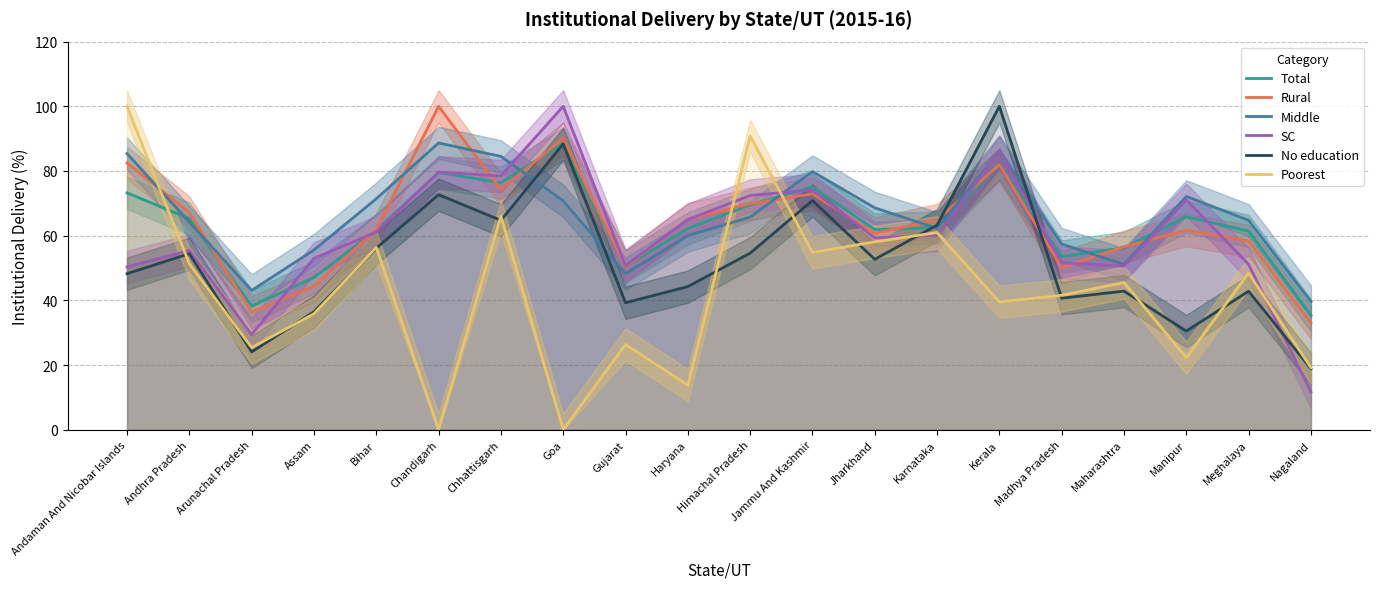

Which has a higher value, Jharkhand or Nagaland?

Jharkhand